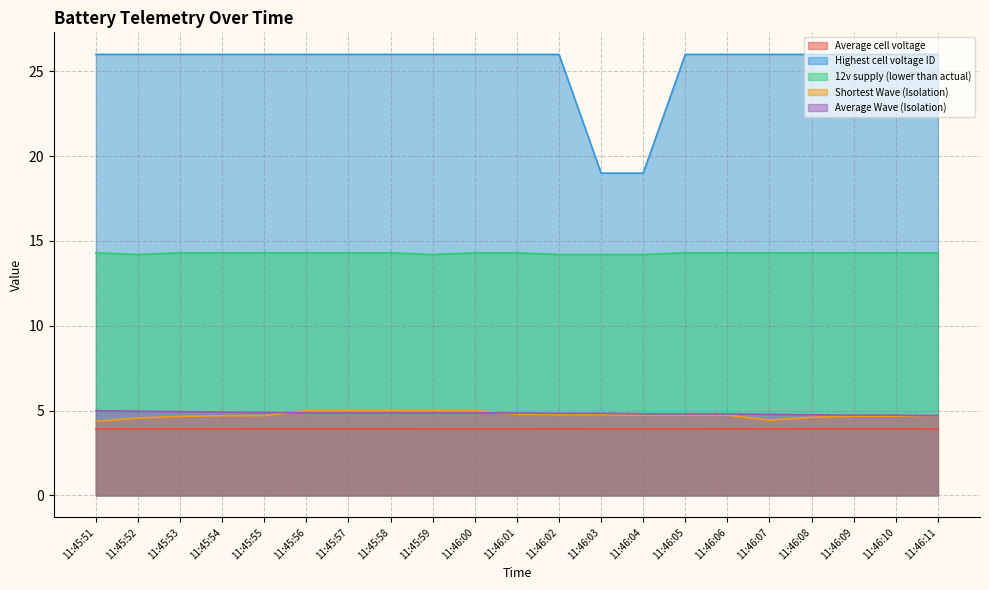

Reading left to right, what are all the values shown in this chart?

Average cell voltage: 11:45:51=3.9	11:45:52=3.9	11:45:53=3.9	11:45:54=3.9	11:45:55=3.9	11:45:56=3.9	11:45:57=3.9	11:45:58=3.9	11:45:59=3.9	11:46:00=3.9	11:46:01=3.9	11:46:02=3.9	11:46:03=3.9	11:46:04=3.9	11:46:05=3.9	11:46:06=3.9	11:46:07=3.9	11:46:08=3.9	11:46:09=3.9	11:46:10=3.9	11:46:11=3.9
Highest cell voltage ID: 11:45:51=26.0	11:45:52=26.0	11:45:53=26.0	11:45:54=26.0	11:45:55=26.0	11:45:56=26.0	11:45:57=26.0	11:45:58=26.0	11:45:59=26.0	11:46:00=26.0	11:46:01=26.0	11:46:02=26.0	11:46:03=19.0	11:46:04=19.0	11:46:05=26.0	11:46:06=26.0	11:46:07=26.0	11:46:08=26.0	11:46:09=26.0	11:46:10=26.0	11:46:11=26.0
12v supply (lower than actual): 11:45:51=14.3	11:45:52=14.2	11:45:53=14.3	11:45:54=14.3	11:45:55=14.3	11:45:56=14.3	11:45:57=14.3	11:45:58=14.3	11:45:59=14.2	11:46:00=14.3	11:46:01=14.3	11:46:02=14.2	11:46:03=14.2	11:46:04=14.2	11:46:05=14.3	11:46:06=14.3	11:46:07=14.3	11:46:08=14.3	11:46:09=14.3	11:46:10=14.3	11:46:11=14.3
Shortest Wave (Isolation): 11:45:51=4.4	11:45:52=4.6	11:45:53=4.7	11:45:54=4.7	11:45:55=4.7	11:45:56=5.0	11:45:57=5.0	11:45:58=5.0	11:45:59=5.0	11:46:00=5.0	11:46:01=4.8	11:46:02=4.7	11:46:03=4.7	11:46:04=4.7	11:46:05=4.7	11:46:06=4.7	11:46:07=4.4	11:46:08=4.6	11:46:09=4.7	11:46:10=4.7	11:46:11=4.7
Average Wave (Isolation): 11:45:51=5.0	11:45:52=5.0	11:45:53=4.9	11:45:54=4.9	11:45:55=4.9	11:45:56=4.9	11:45:57=4.9	11:45:58=4.9	11:45:59=4.9	11:46:00=4.9	11:46:01=4.9	11:46:02=4.8	11:46:03=4.8	11:46:04=4.8	11:46:05=4.8	11:46:06=4.8	11:46:07=4.8	11:46:08=4.8	11:46:09=4.7	11:46:10=4.7	11:46:11=4.7